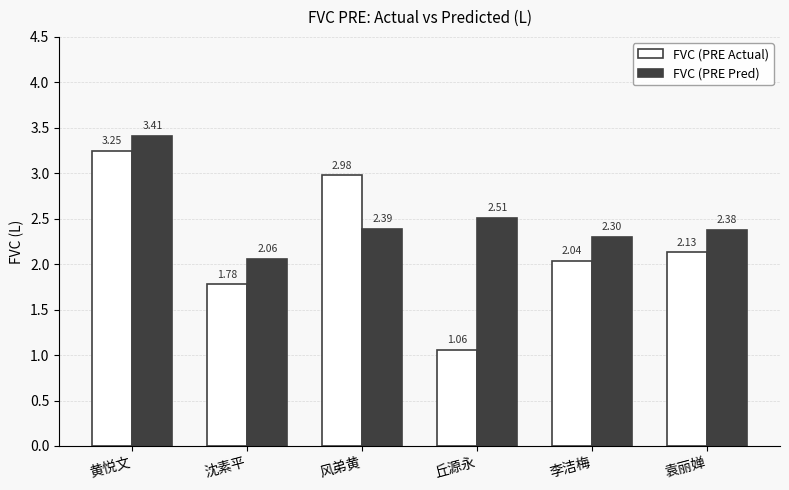

How many values in the FVC (PRE Actual) series are below 2?

2